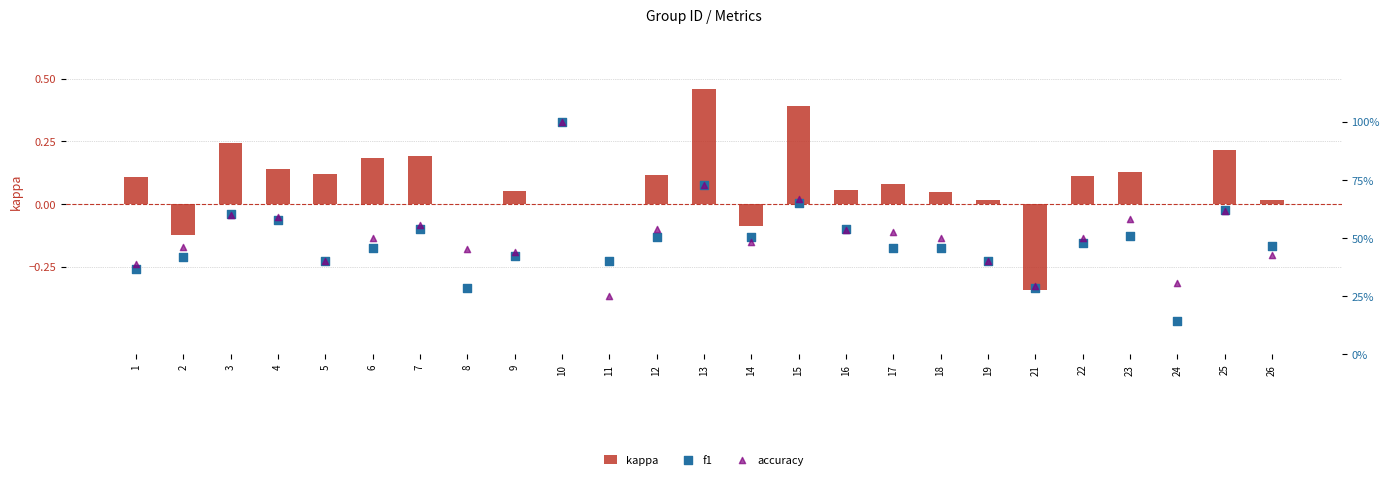

At which category is the sum across all series the highest?

10